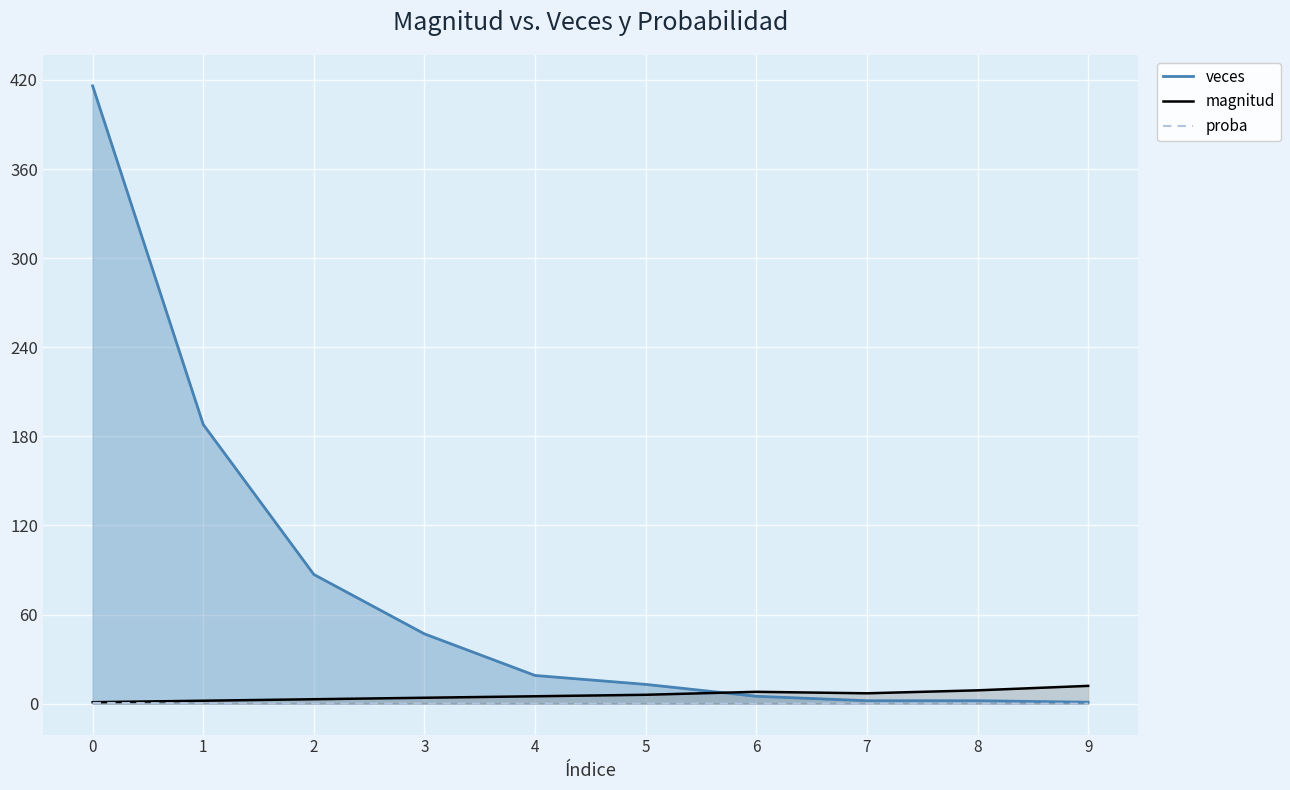

Is the value of magnitud at 8 greater than the value of proba at 2?

Yes